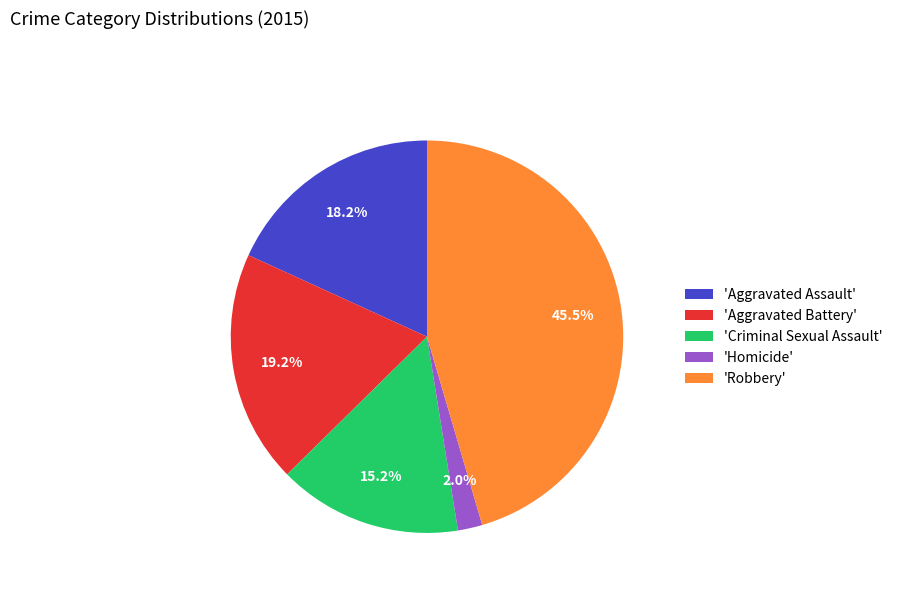

Which slice is the smallest?

'Homicide'